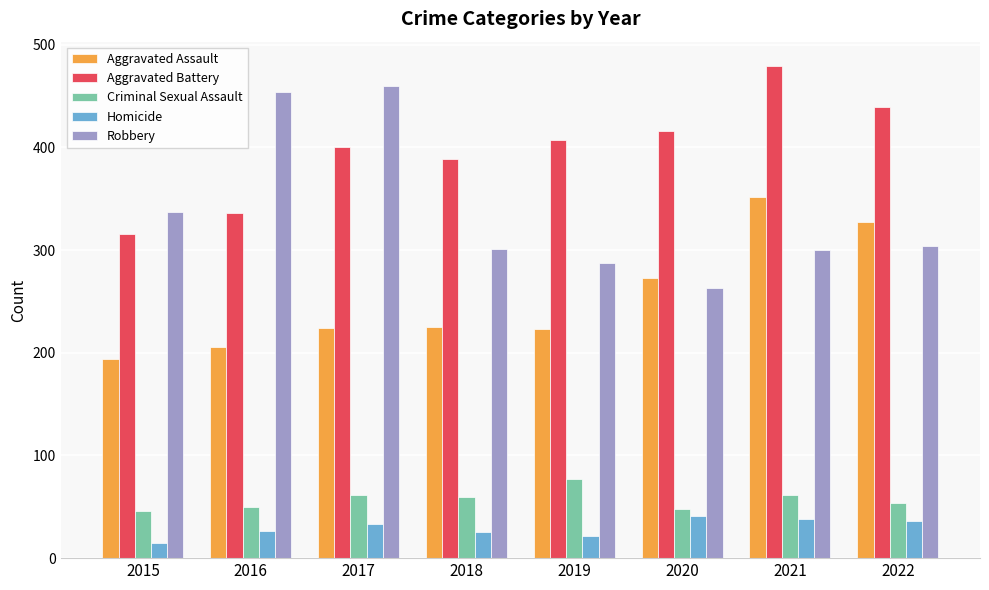

What are all the series names shown in the legend?

Aggravated Assault, Aggravated Battery, Criminal Sexual Assault, Homicide, Robbery